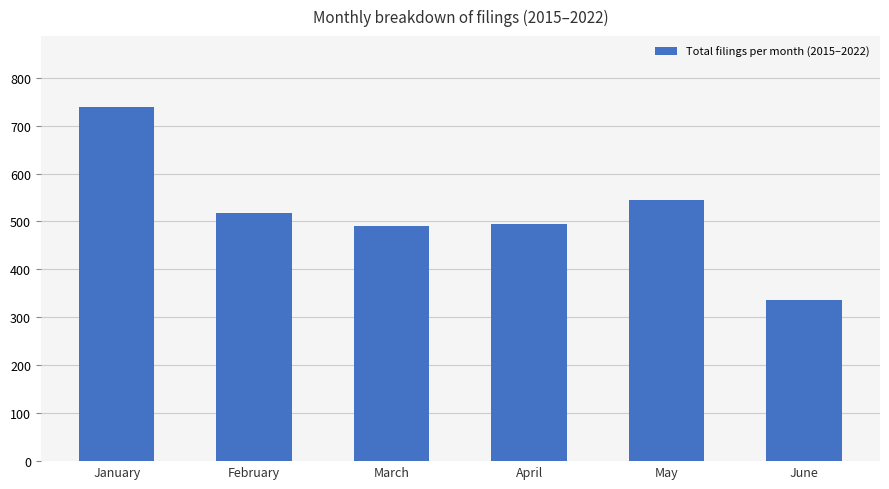

Reading right to left, list all the values displayed in this chart.

June=336	May=544	April=494	March=490	February=517	January=739